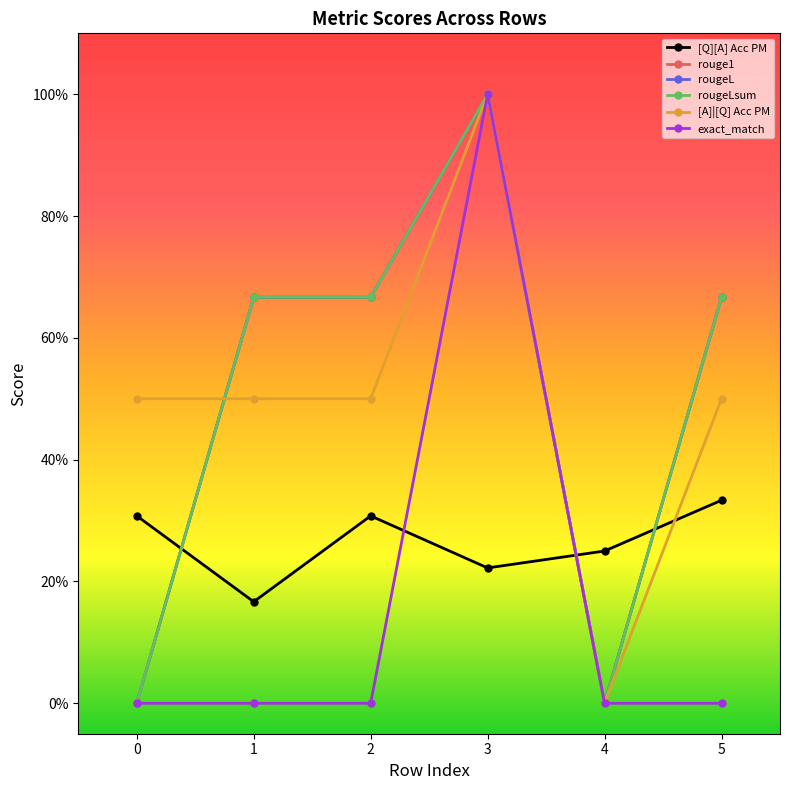

Does the chart have visible grid lines?

No